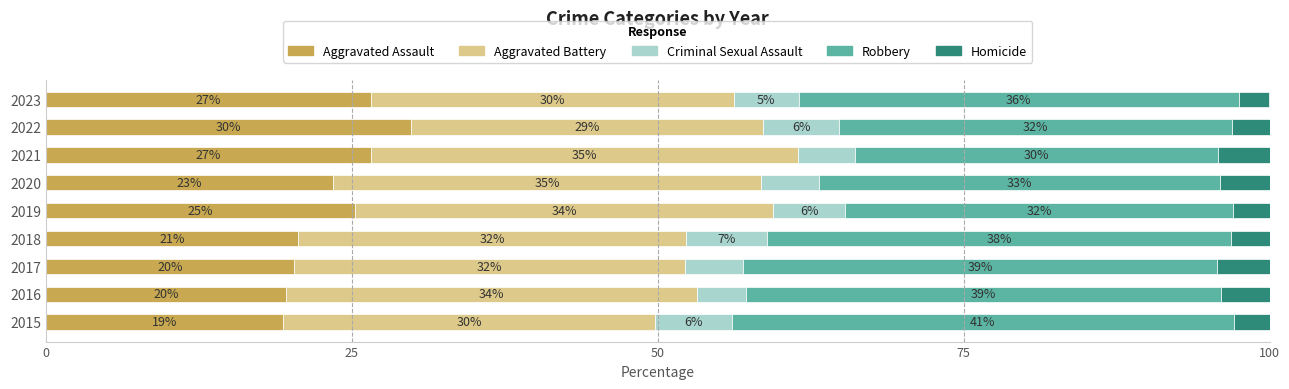

What are all the series names shown in the legend?

Aggravated Assault, Aggravated Battery, Criminal Sexual Assault, Robbery, Homicide